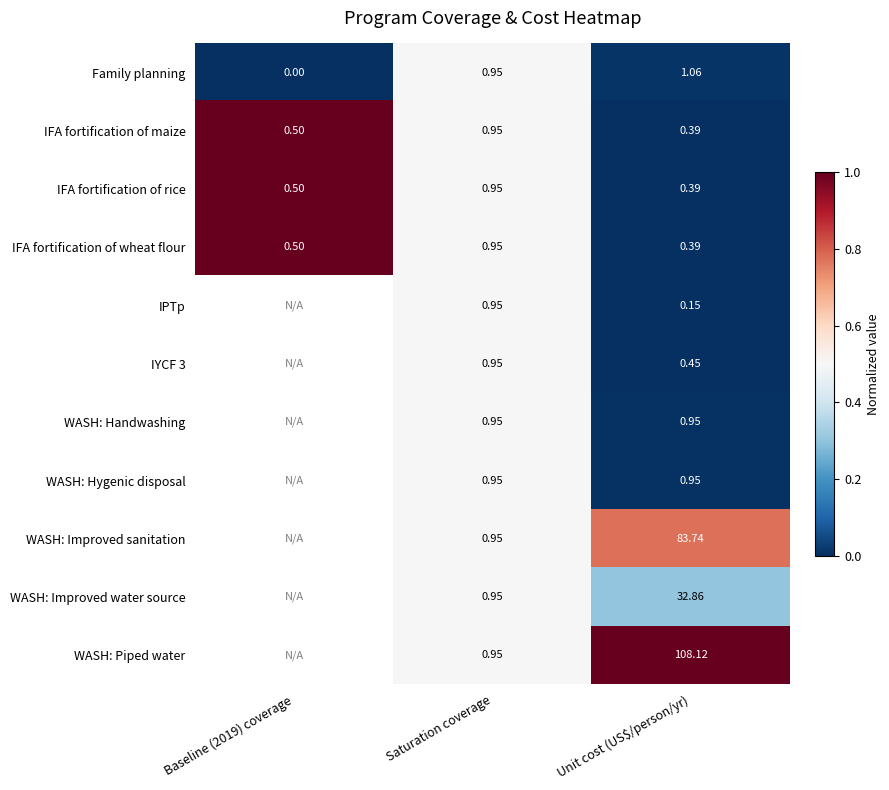

Is the value of IFA fortification of maize at Baseline (2019) coverage greater than the value of WASH: Hygenic disposal at Saturation coverage?

No